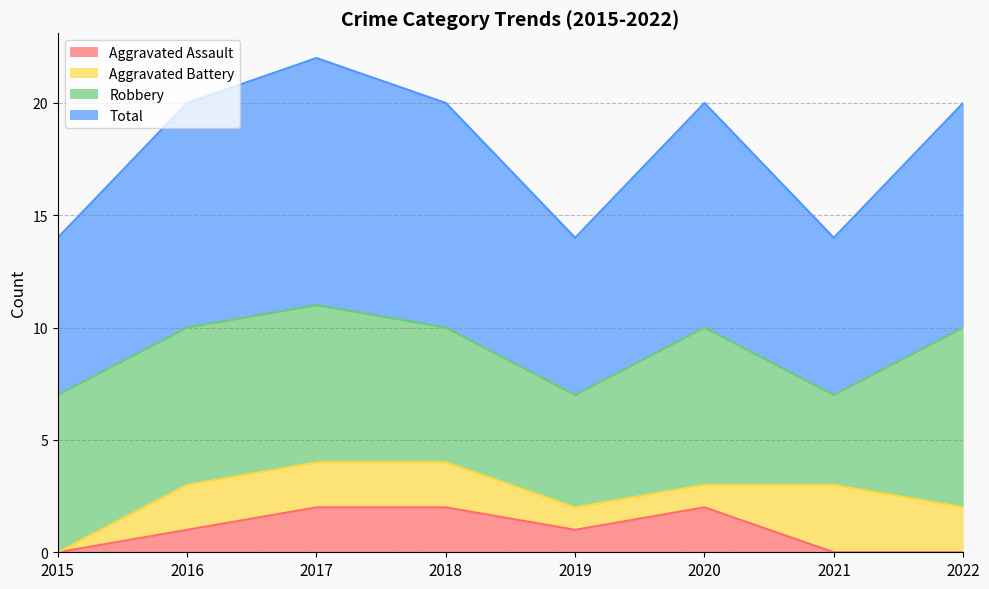

Is it true that Total equals 10 at 2015?

False